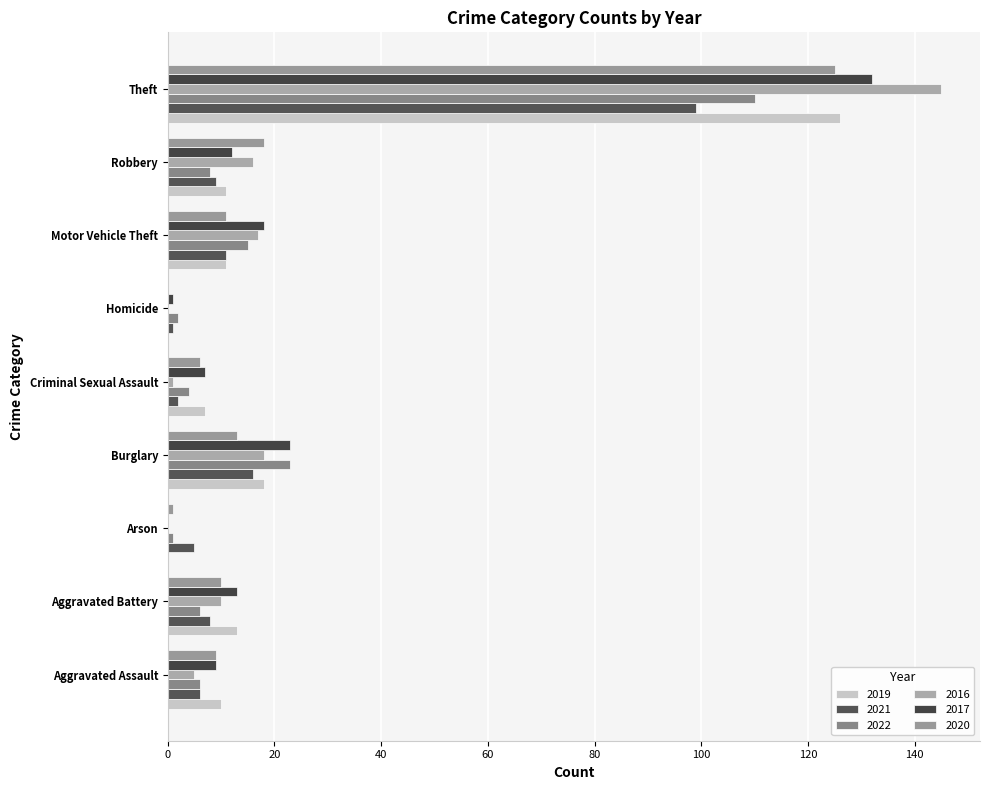

What is the difference between the maximum and minimum values in the 2020 series?

125